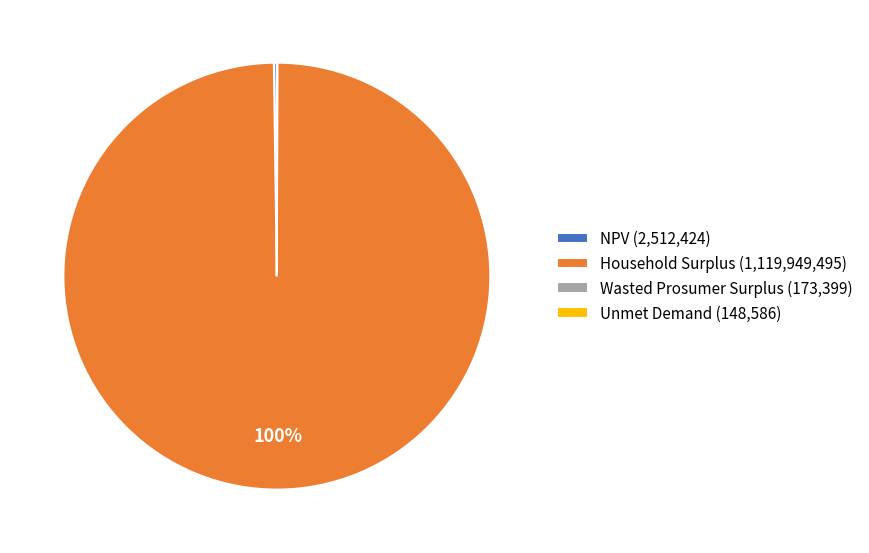

What percentage is the Household Surplus slice, to the nearest percent?

100%